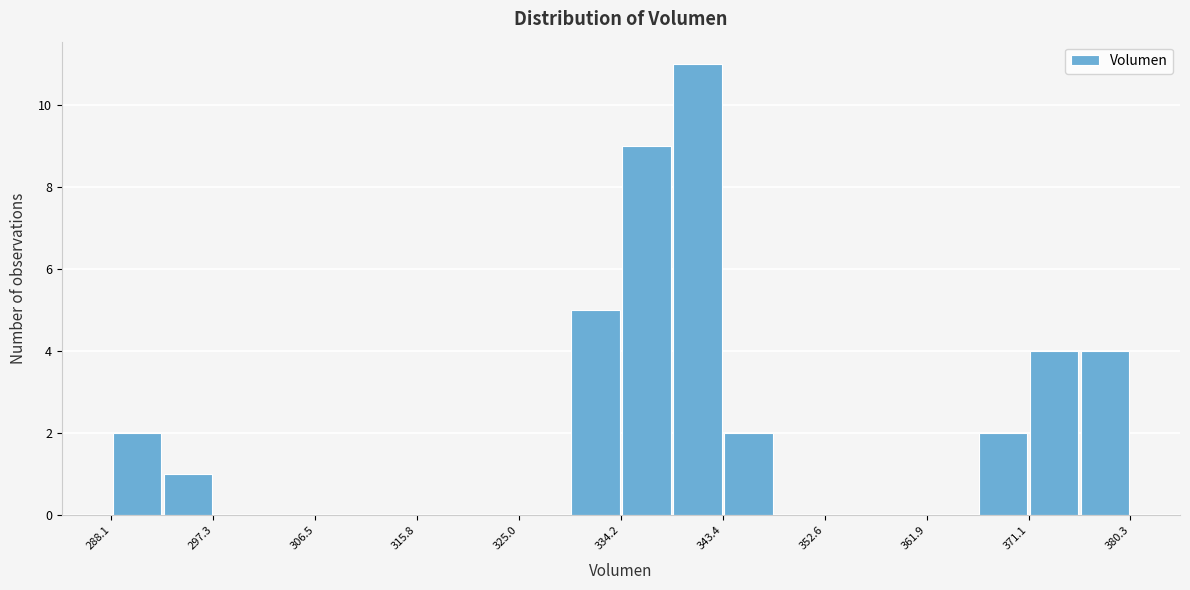

How tall is the bar that spans 339 to 343 on the x-axis? Neither the bar edges nor the heights are printed on the chart, so give them approximately, as read against the axes.

11